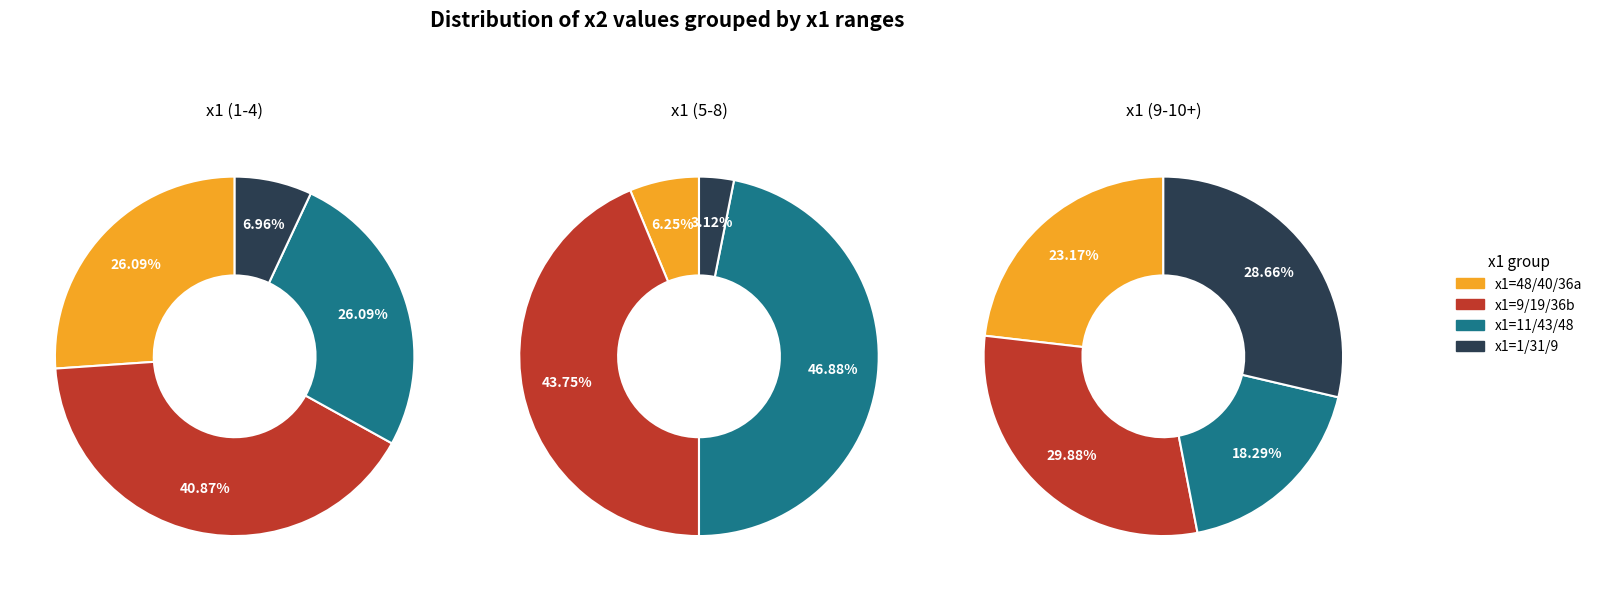

Does any single category account for the majority?

No